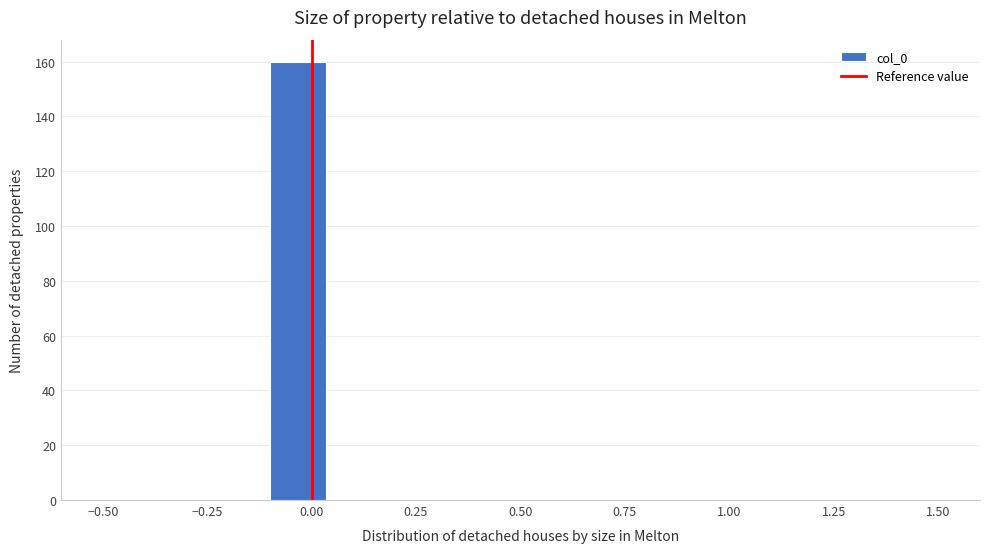

Read against the x-axis, roughly where is the centre of the tallest bar?

-0.05